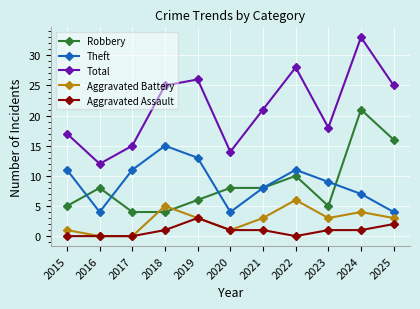

What is the lowest value of the Robbery series?

4